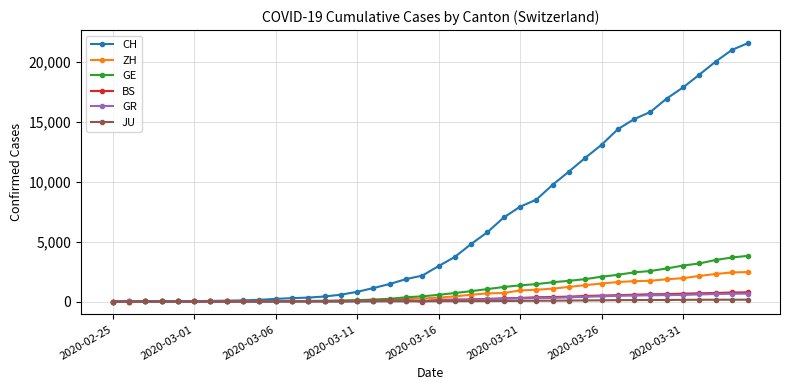

Which series has the widest spread of values?

CH